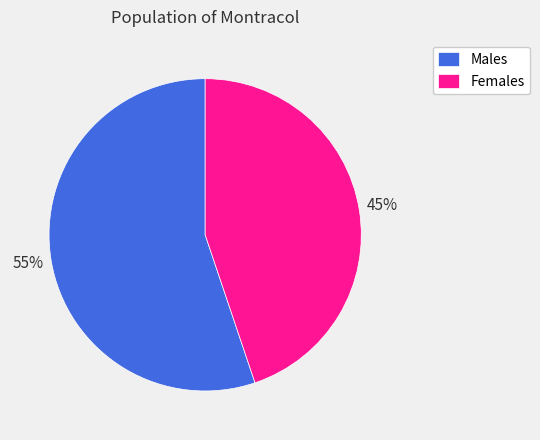

Combined, do Females and Males account for over 50%?

Yes